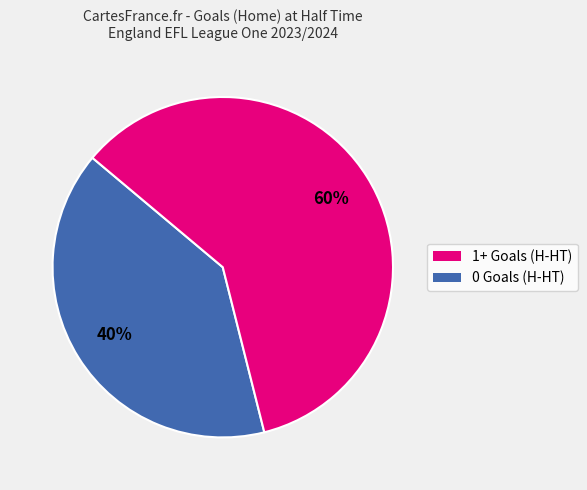

Is there any slice that represents more than half of the pie?

Yes